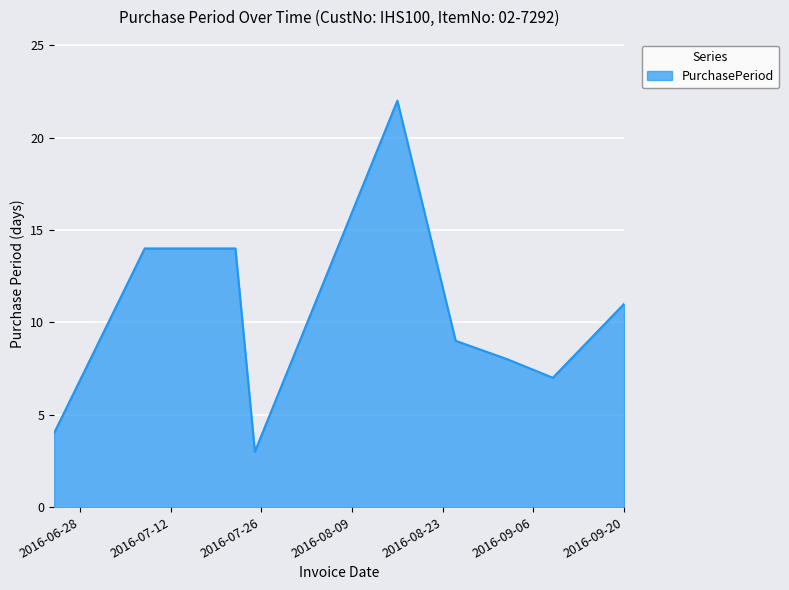

What is the minimum value shown in the chart?

3